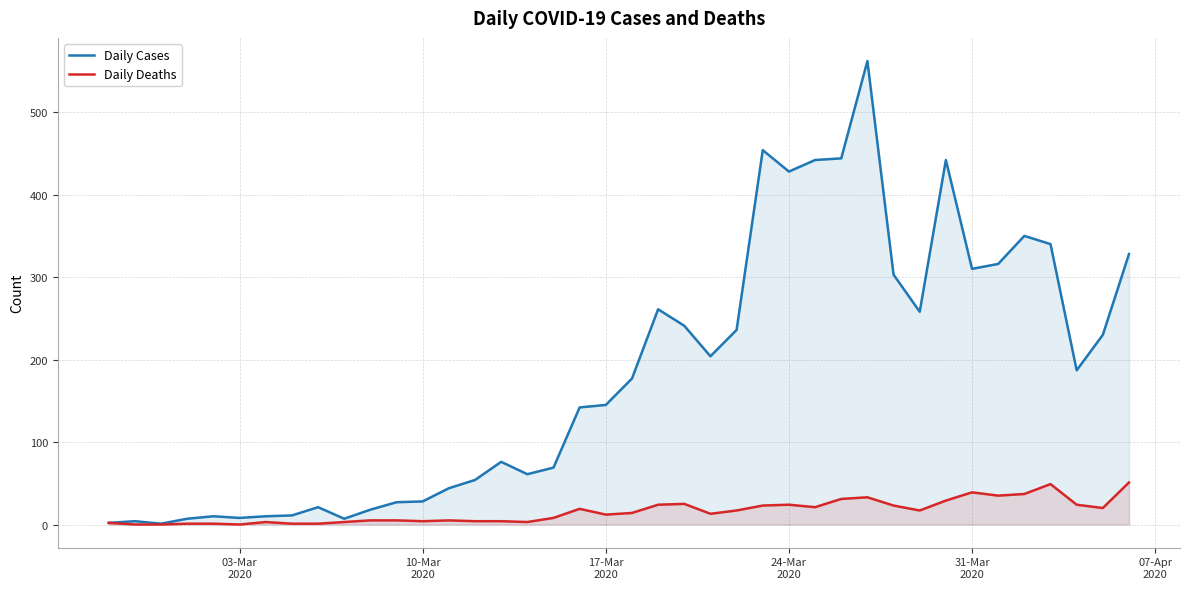

Which series has the largest range (max minus min)?

Daily Cases